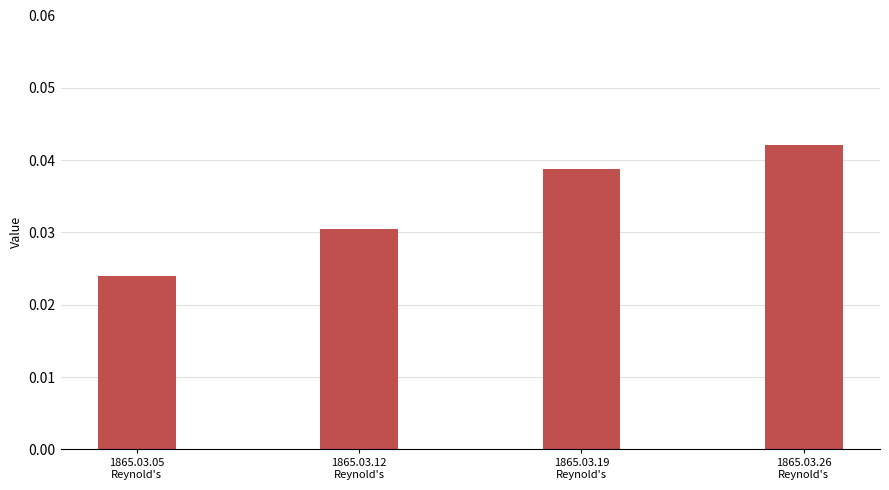

Count the values in the range 0 to 1.

4